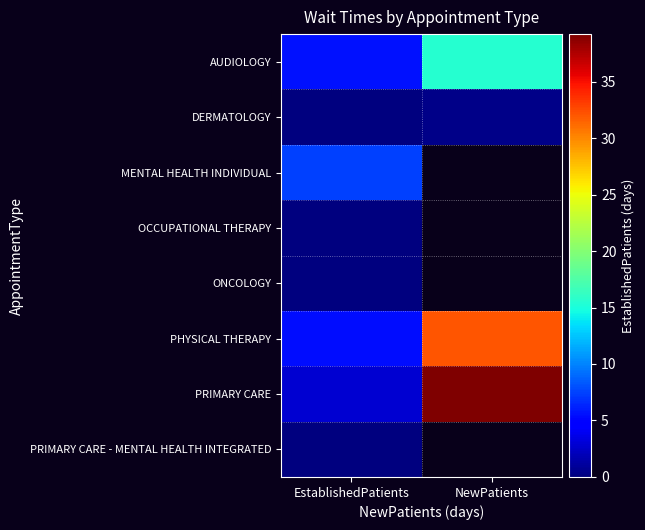

Rank the categories by AUDIOLOGY value from lowest to highest.

EstablishedPatients, NewPatients